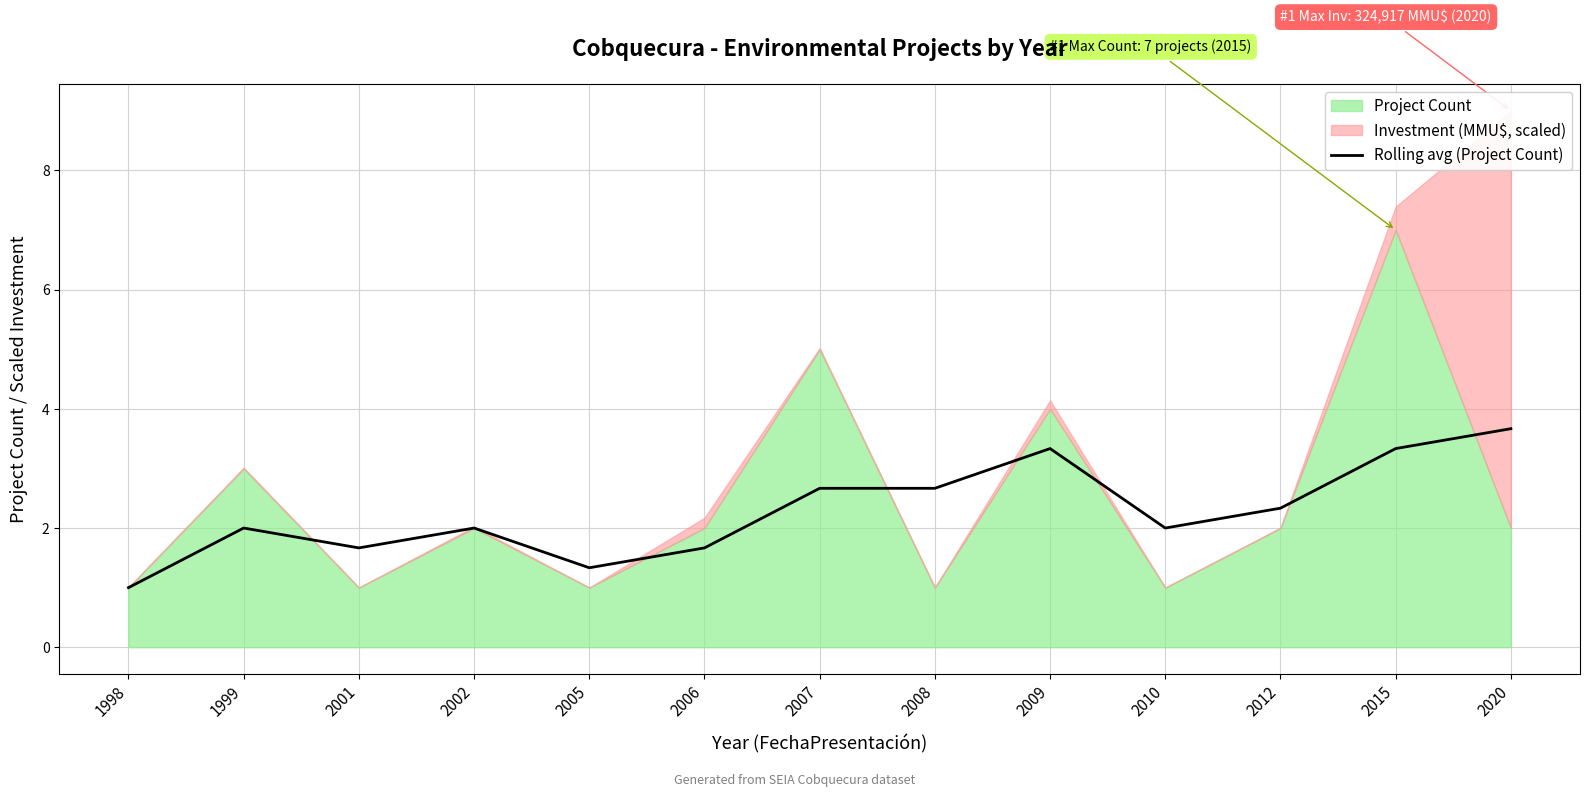

At which category does the chart reach its minimum across all series?

1998